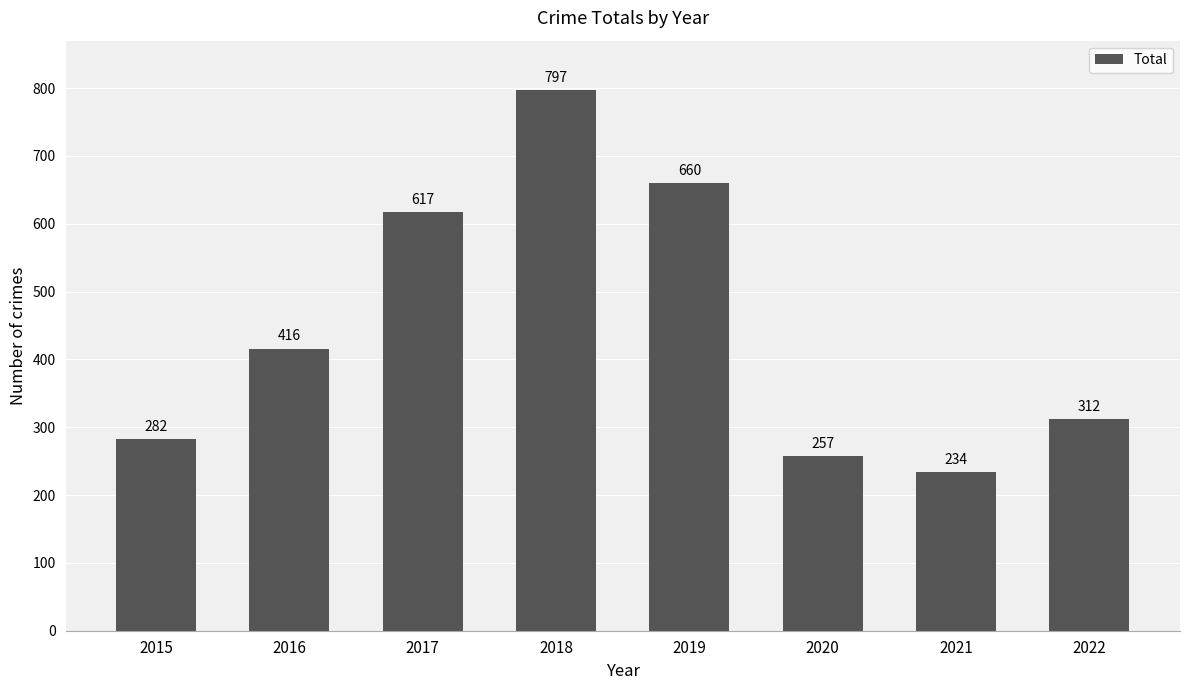

Read the value at 2021, to the nearest 50.

250